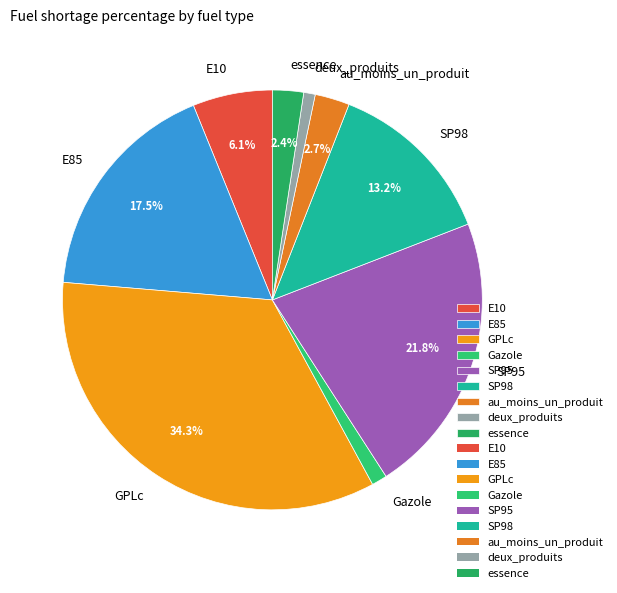

To the nearest percent, what portion does SP95 represent?

22%